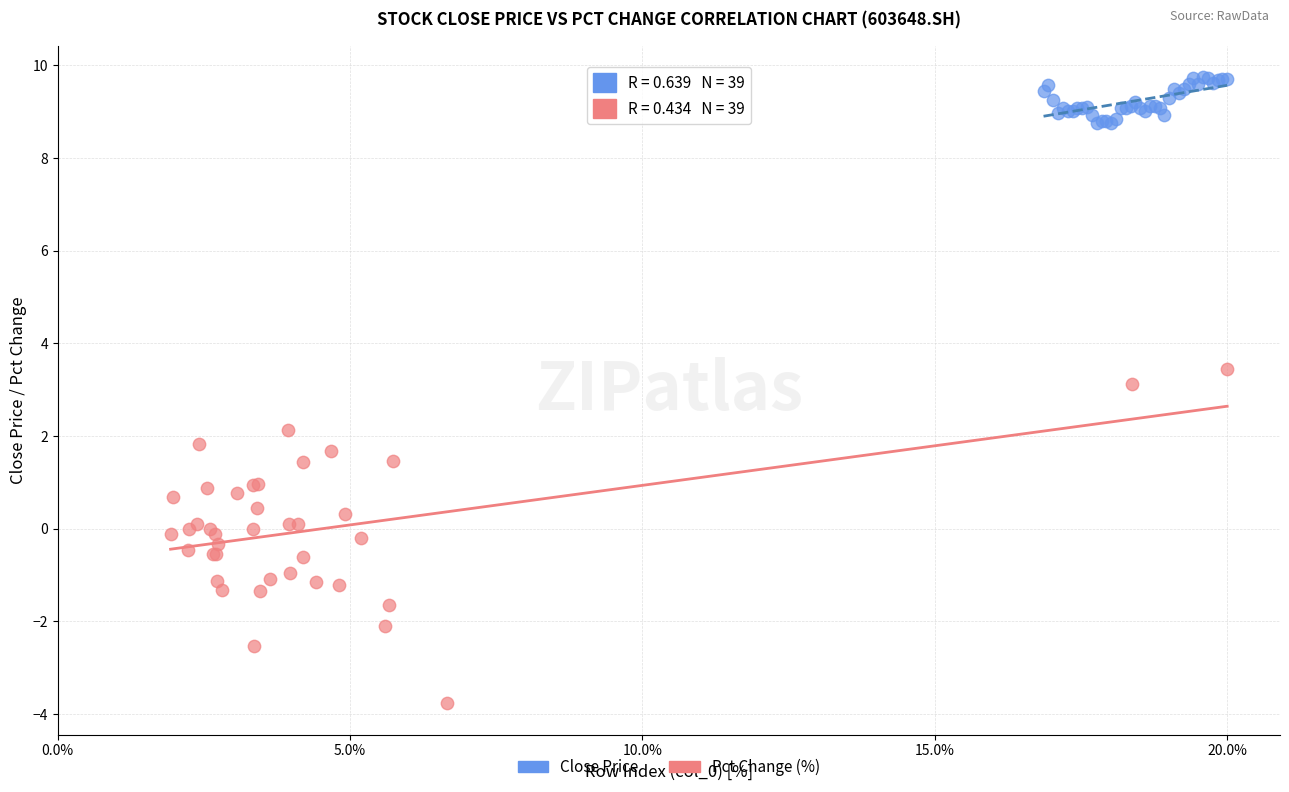

Which series has the largest Y range (max minus min)?

Pct Change (%)